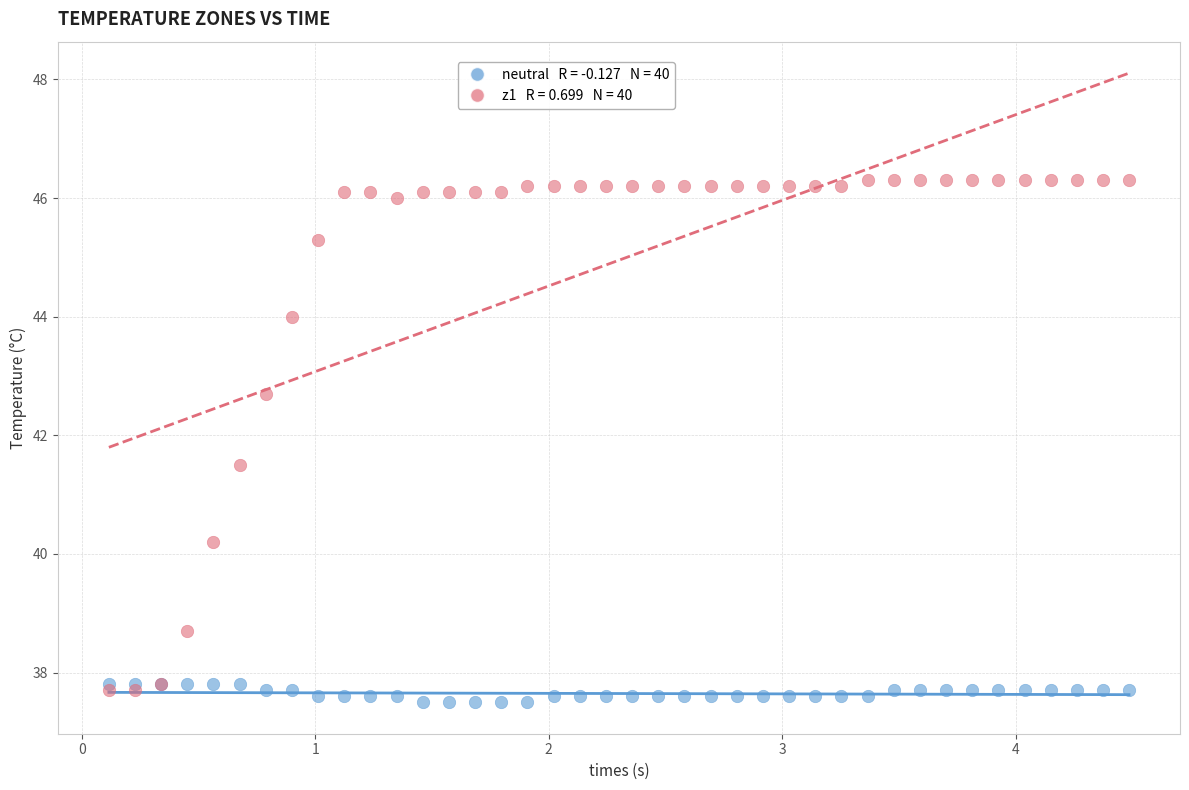

Across all series, what Y value is closest to 41?

41.5